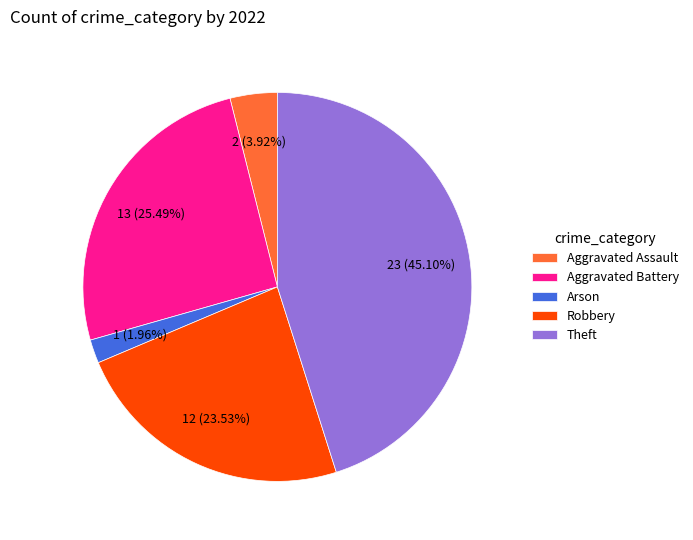

Does Robbery represent more than half of the total?

No